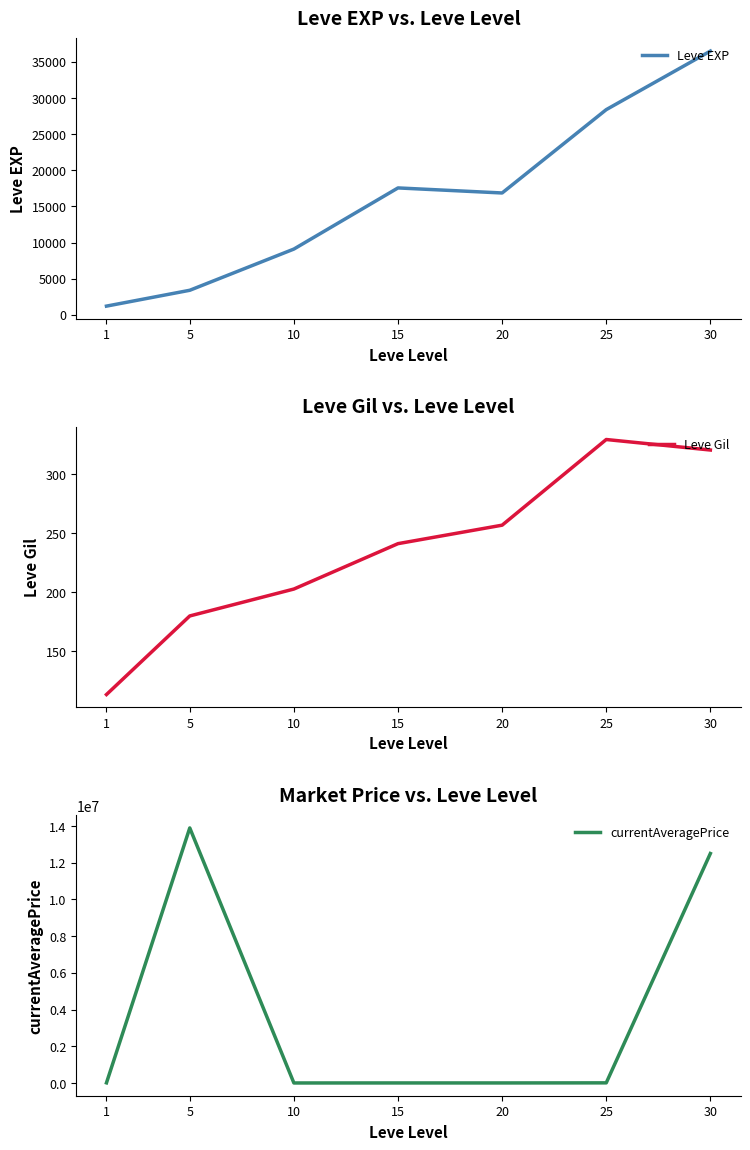

Which series has the largest total across all categories?

currentAveragePrice